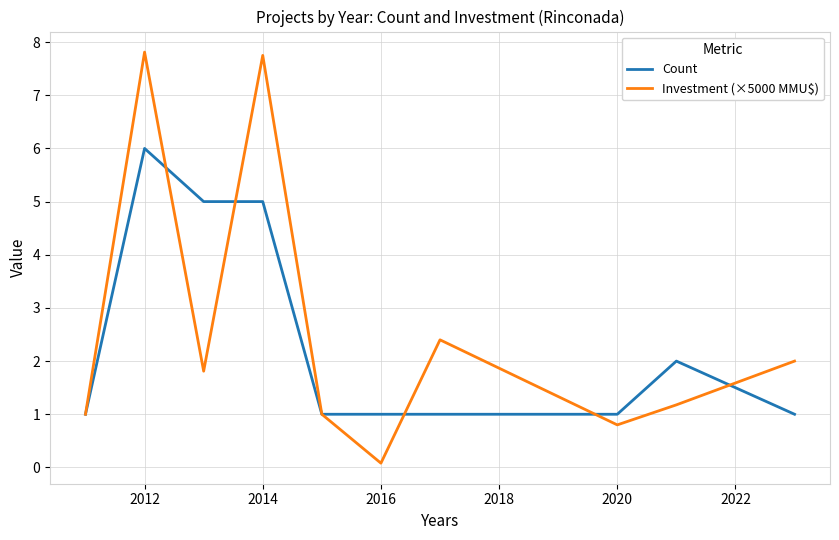

What is the highest value of the Investment (×5000 MMU$) series?

7.8